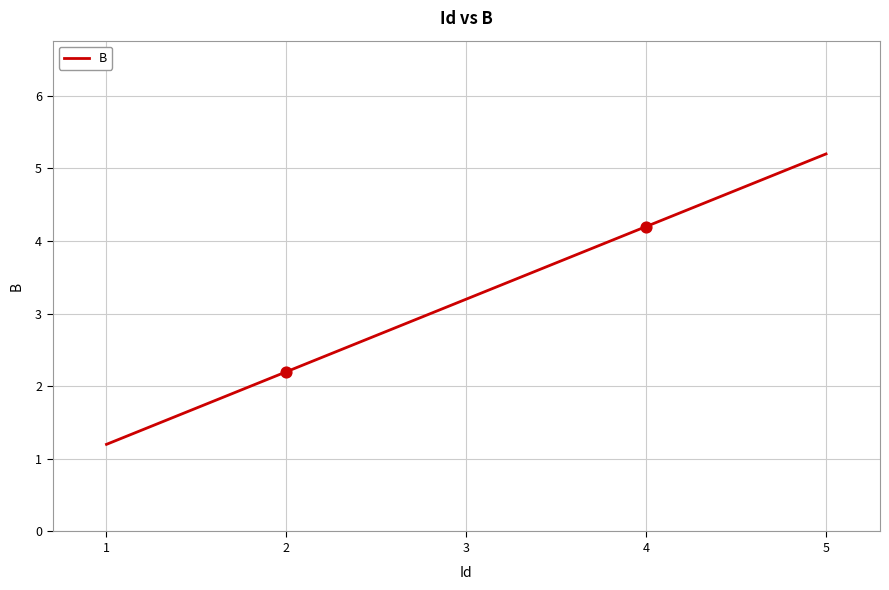

What is the change in value from 3 to 4?

+1.0